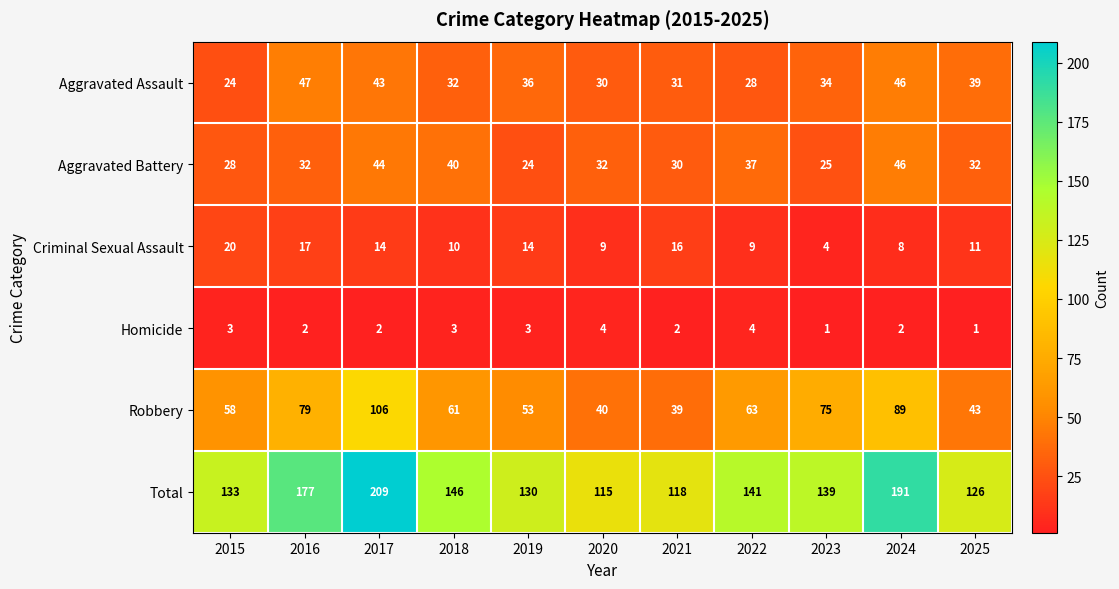

How many distinct data groups are displayed?

6